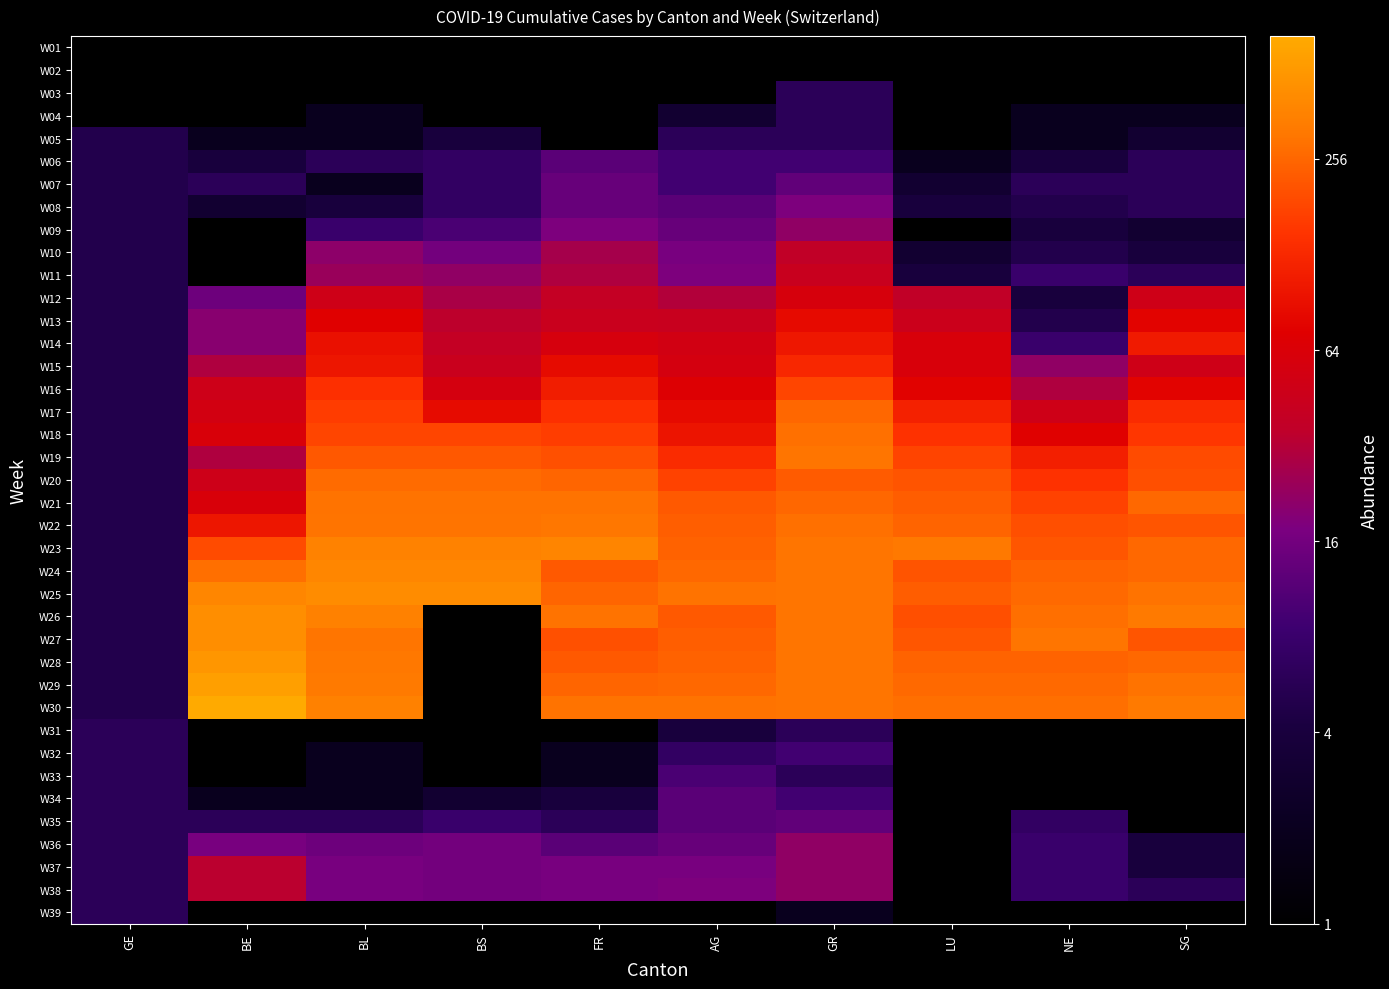

What value does the W15 series have at SG?

49.0